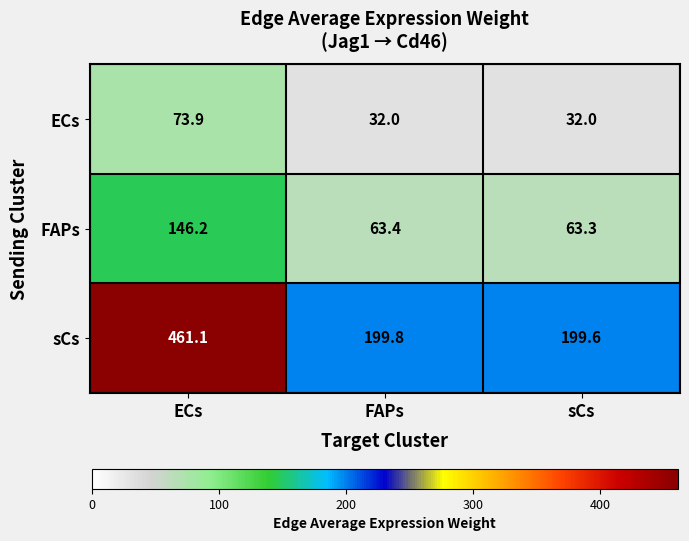

Reading left to right, list all the values displayed in this chart.

ECs: 73.9	32.0	32.0
FAPs: 146.2	63.4	63.3
sCs: 461.1	199.8	199.6